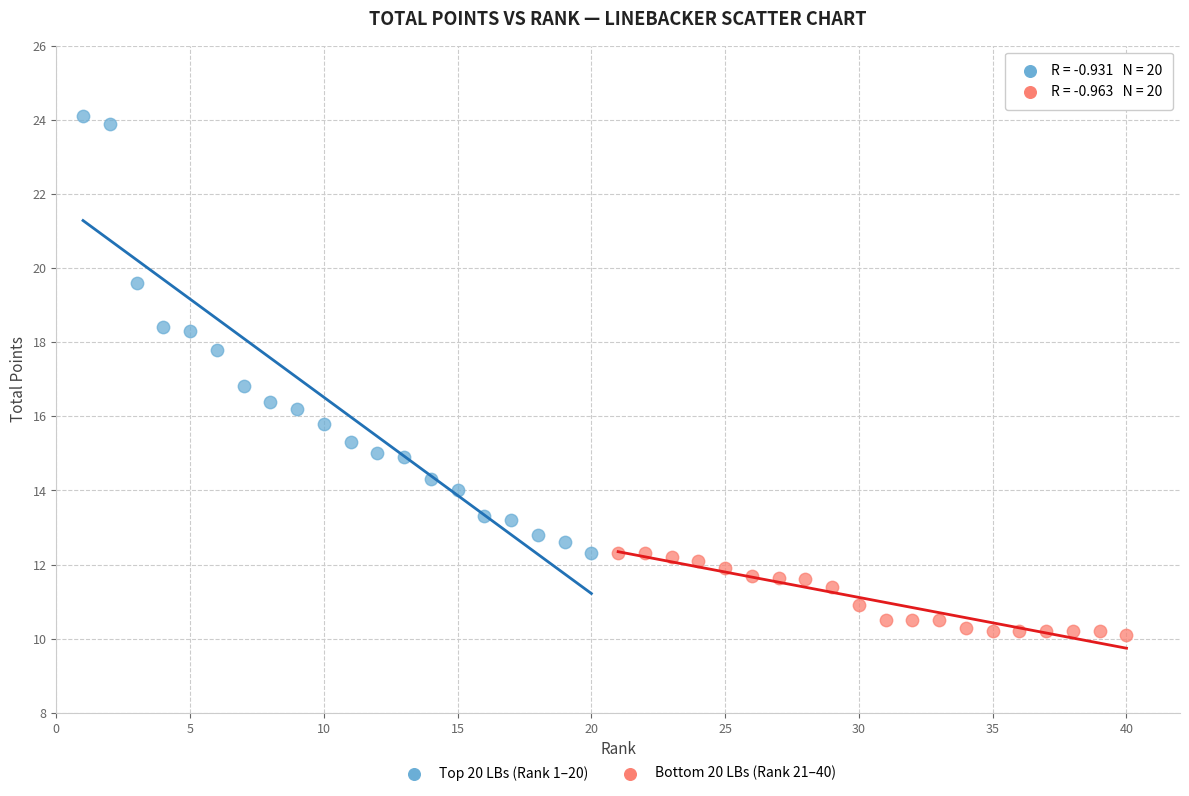

Which series reaches the minimum Y coordinate?

Bottom 20 LBs (Rank 21–40)